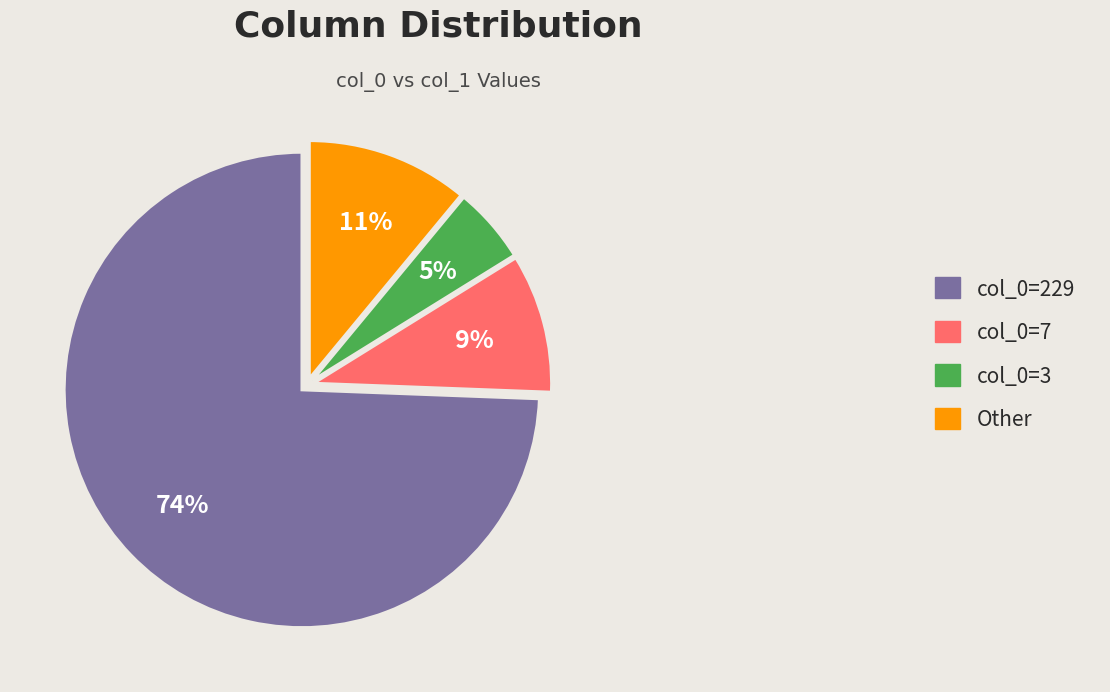

Which has a higher value, col_0=3 or Other?

Other